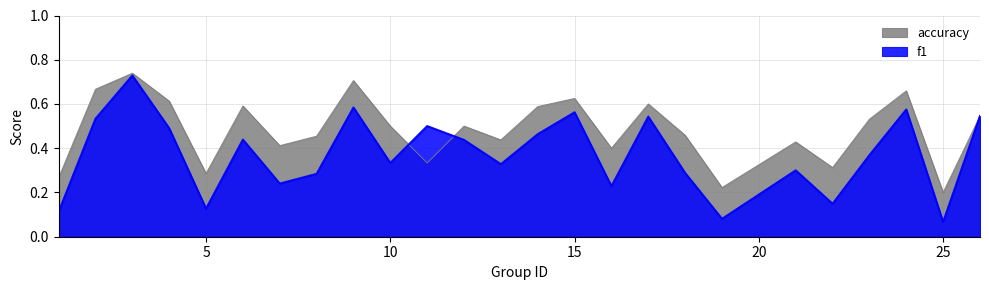

How many times do f1 and accuracy cross each other?

2